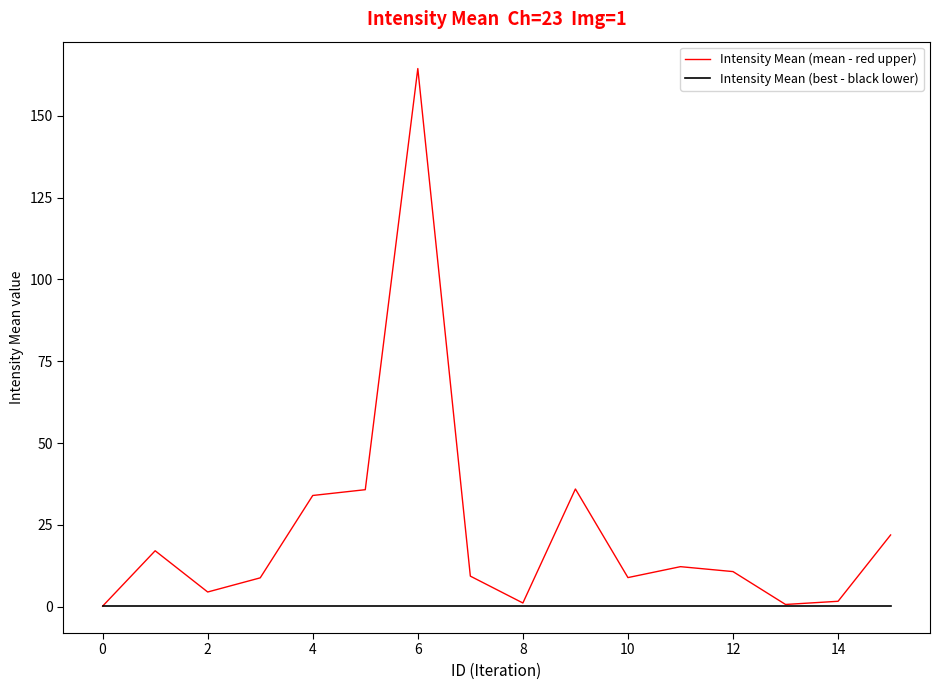

List the series in order of their overall mean, lowest first.

Intensity Mean (best - black lower), Intensity Mean (mean - red upper)